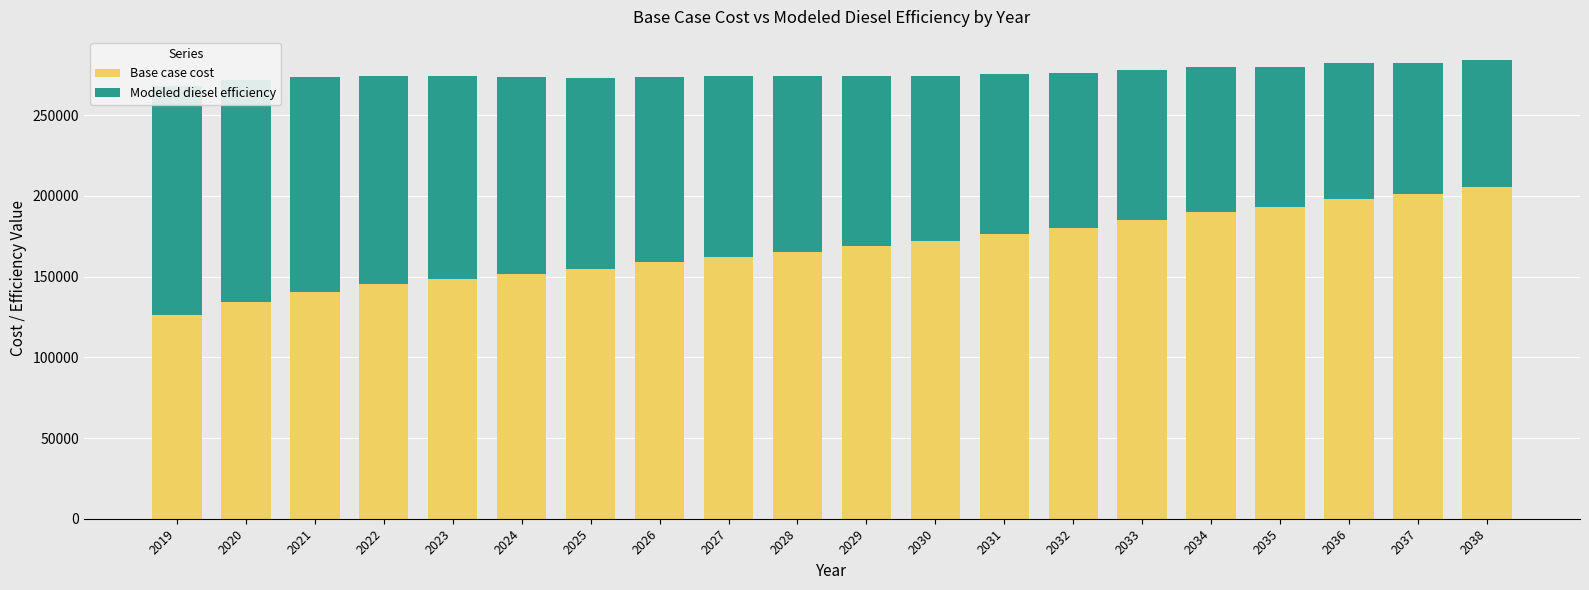

What are all the series names shown in the legend?

Base case cost, Modeled diesel efficiency